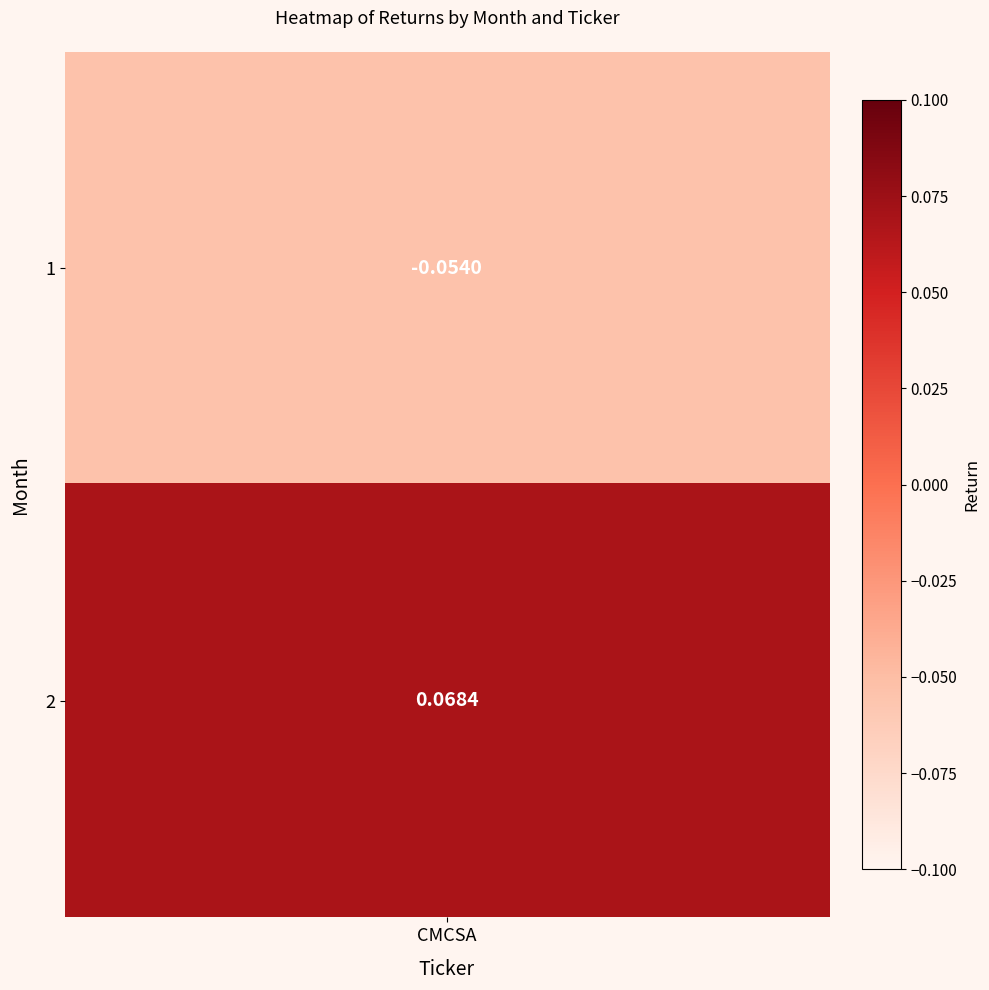

Where does the data first go above 0?

2